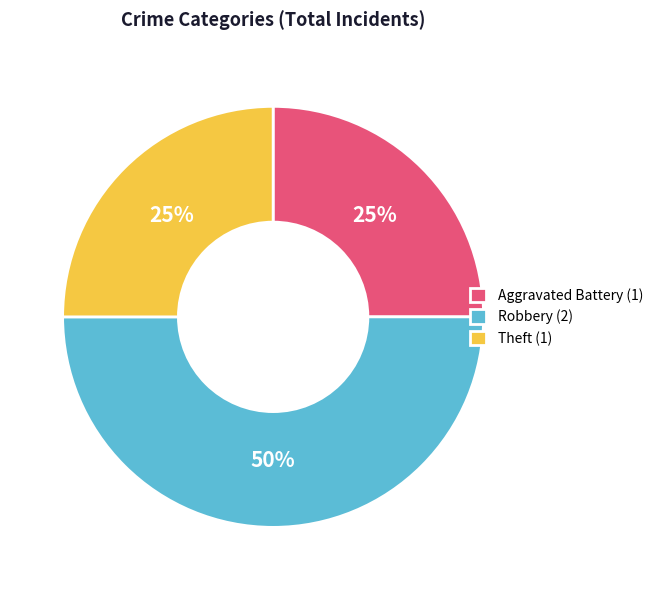

Is Aggravated Battery (1) the majority of the pie?

No